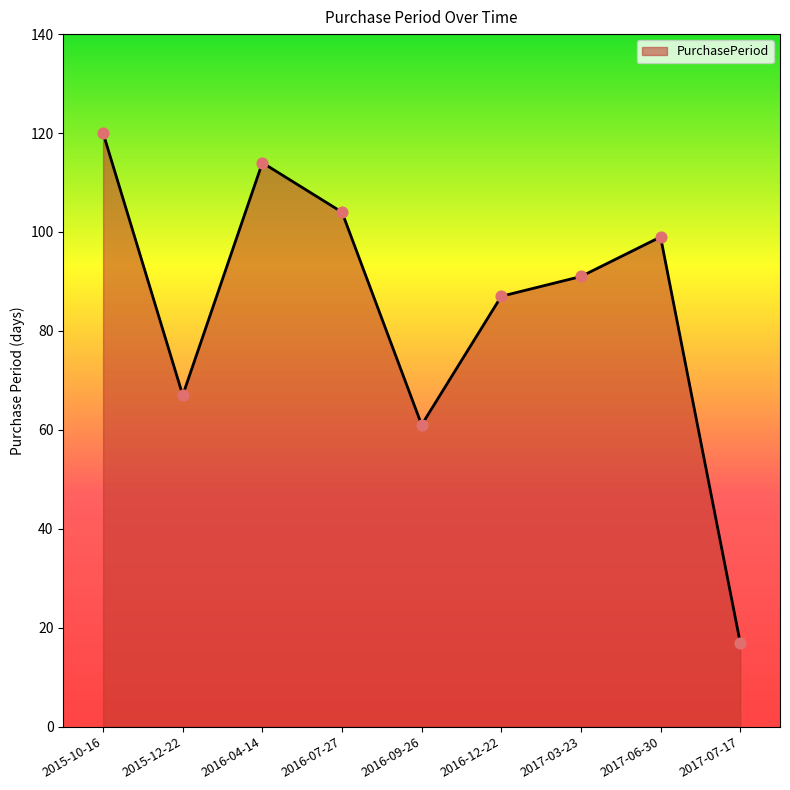

What is the change in value from 2015-10-16 to 2017-06-30?

-21